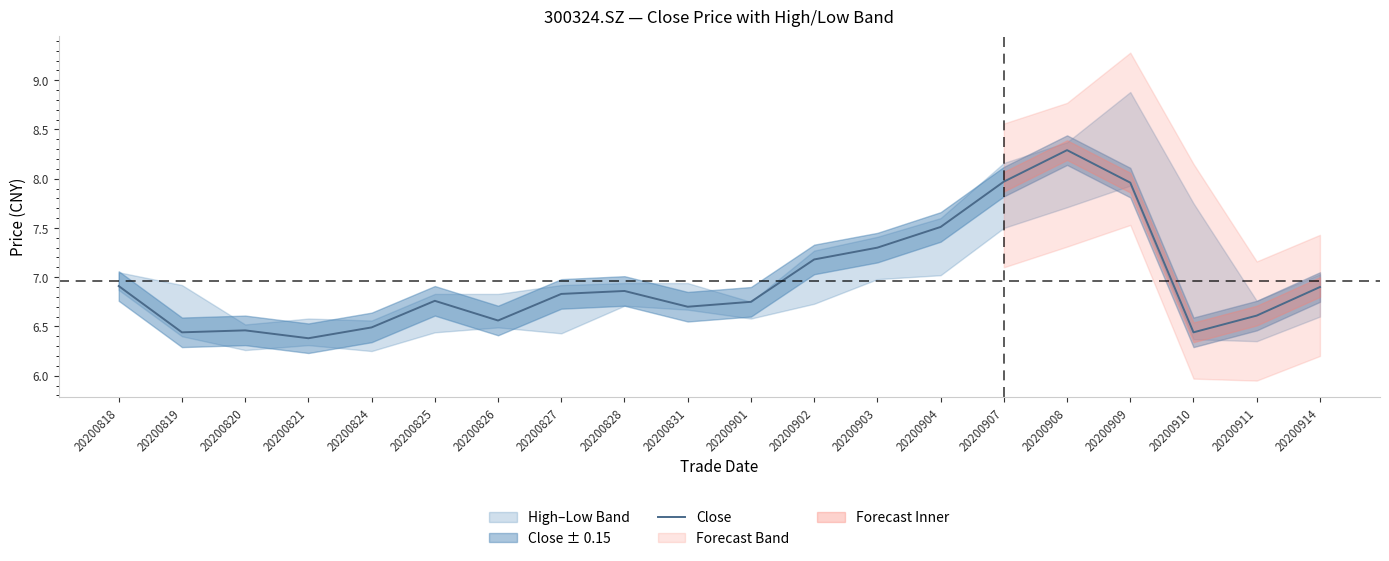

What is the maximum value for Close?

8.3